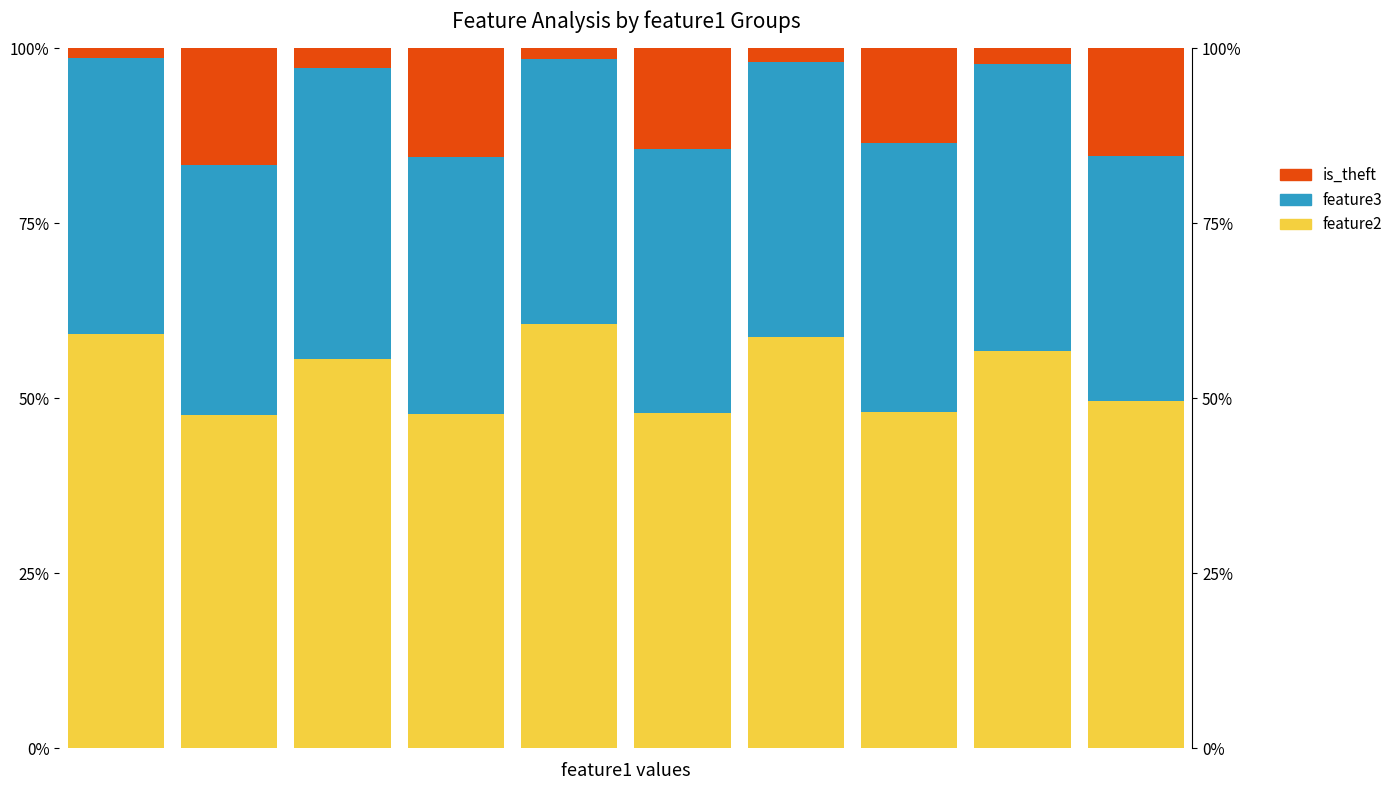

Which series has the largest range (max minus min)?

is_theft